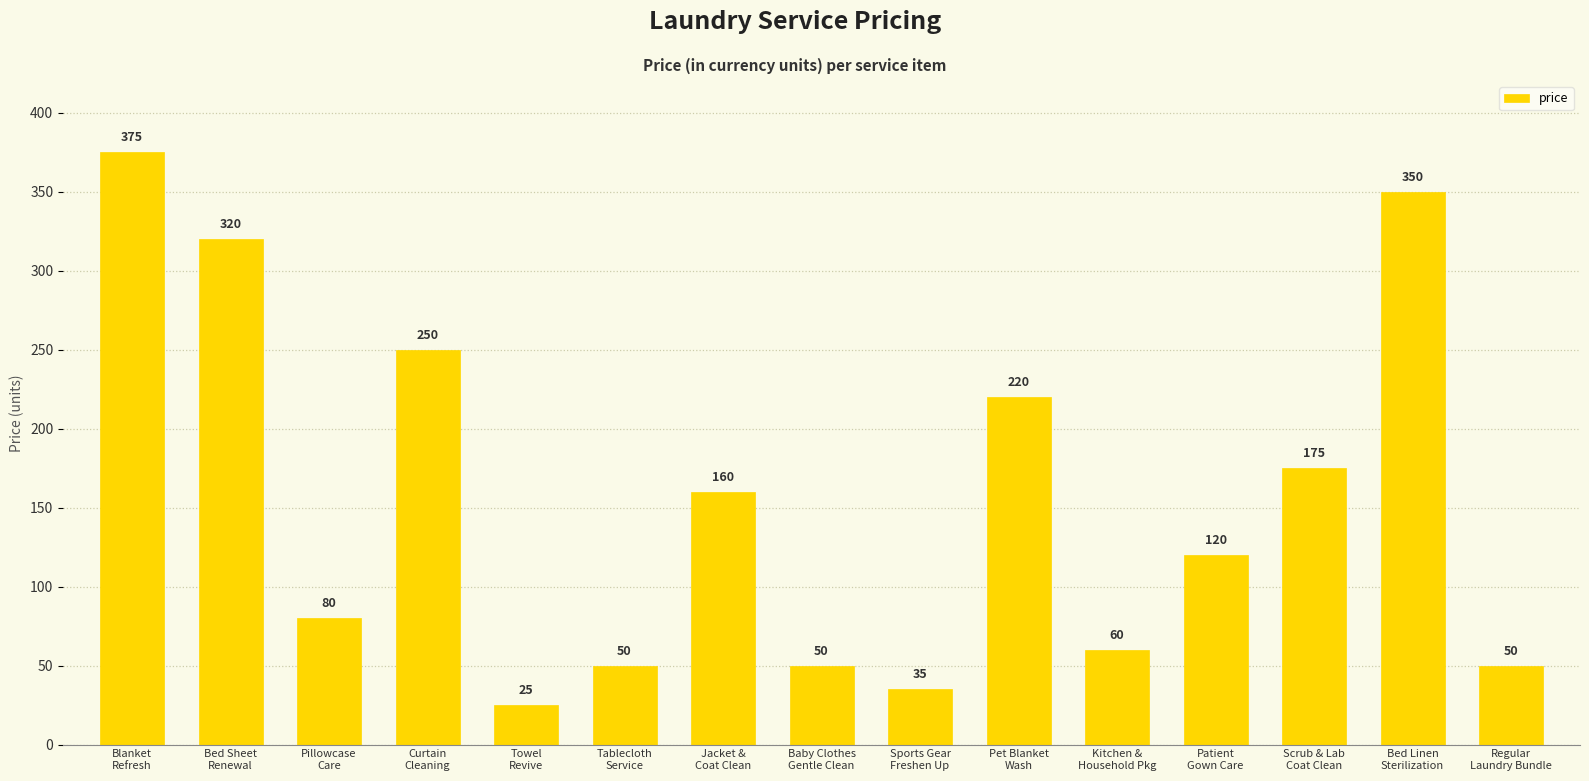

How many bars are there in total?

15